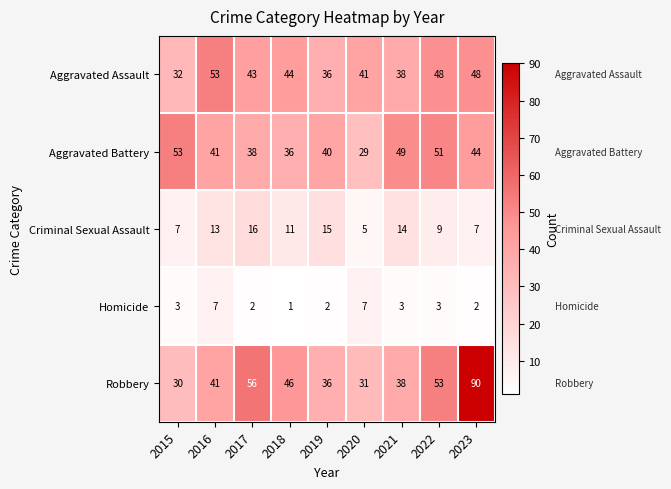

Rank the series at 2022 from highest to lowest value.

Robbery, Aggravated Battery, Aggravated Assault, Criminal Sexual Assault, Homicide